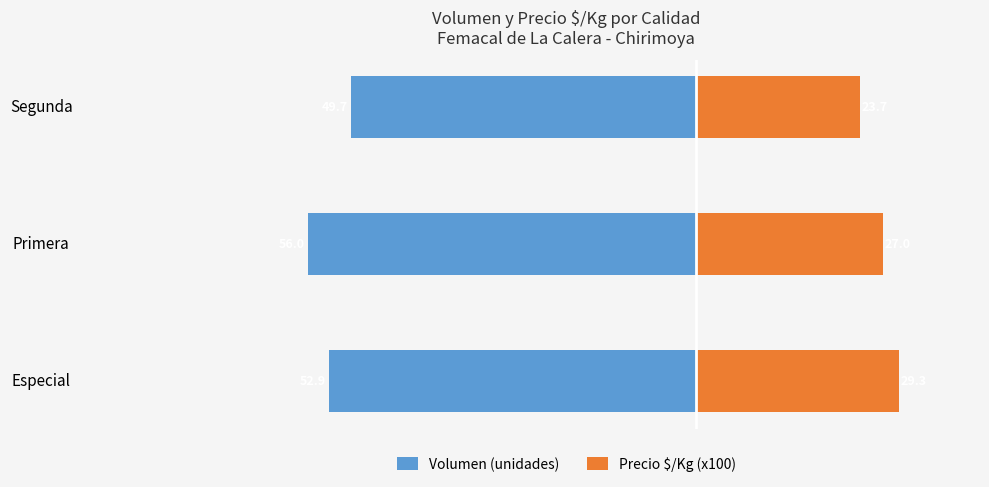

The Volumen (unidades) series shows -49.7 at Segunda. True or false?

True